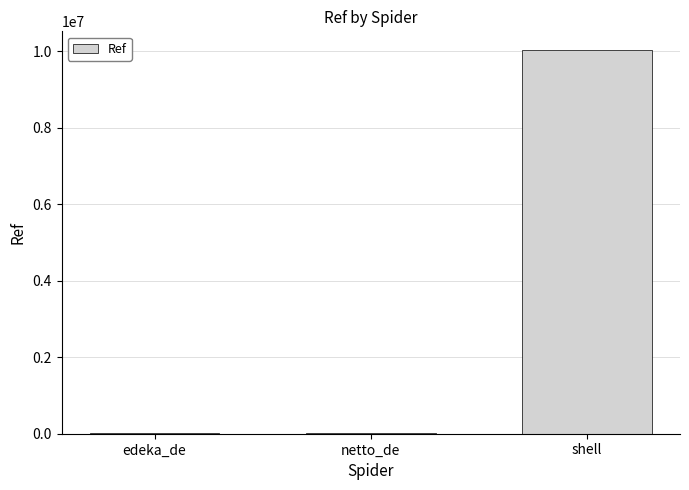

Which label corresponds to the largest value in the chart?

shell